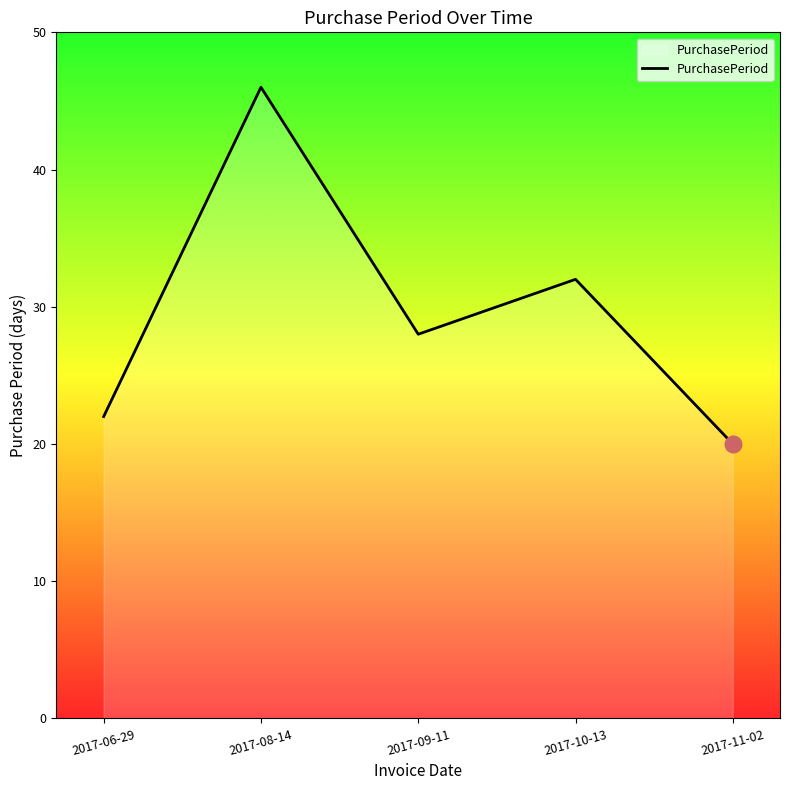

What position from the left is 2017-10-13?

4